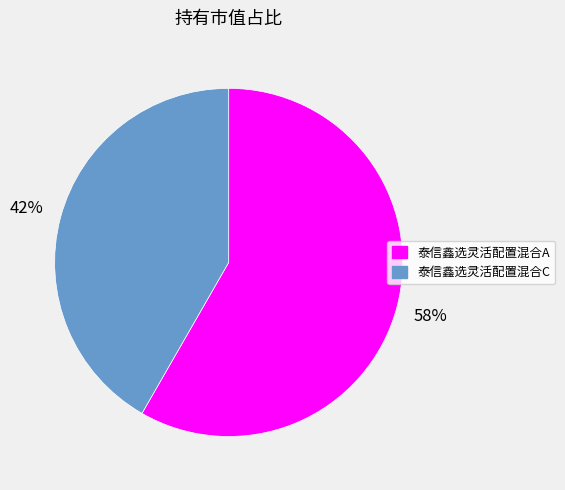

How many segments does this pie chart have?

2